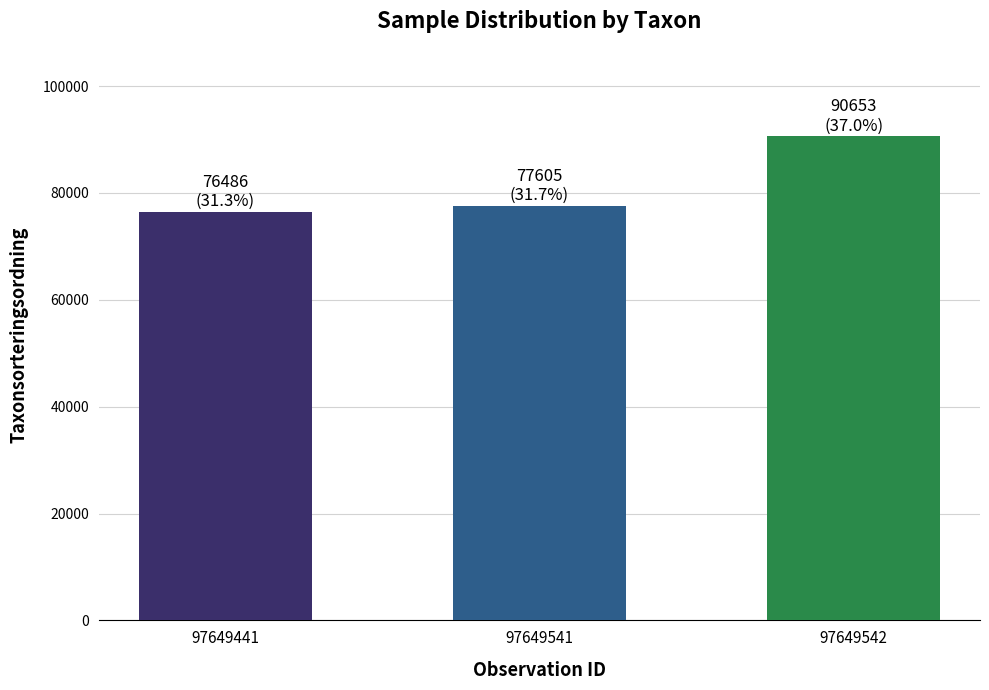

Reading right to left, transcribe all the data shown in this chart.

90653	77605	76486